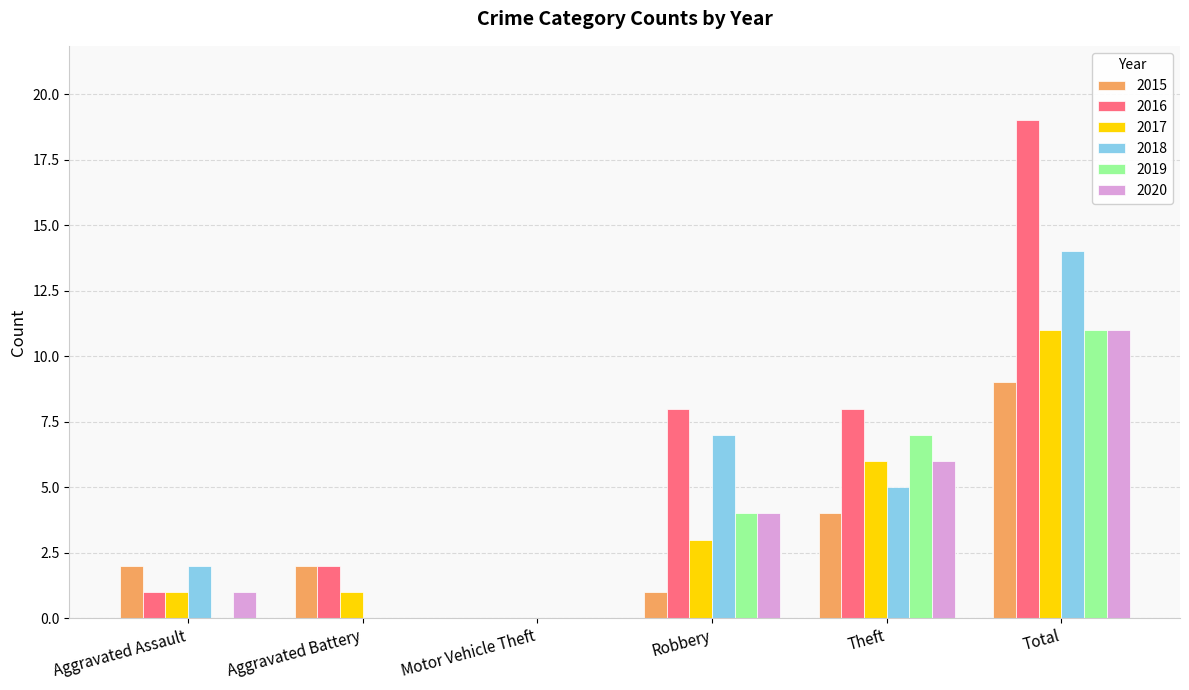

Reading left to right, list all the values displayed in this chart.

2015: Aggravated Assault=2	Aggravated Battery=2	Motor Vehicle Theft=0	Robbery=1	Theft=4	Total=9
2016: Aggravated Assault=1	Aggravated Battery=2	Motor Vehicle Theft=0	Robbery=8	Theft=8	Total=19
2017: Aggravated Assault=1	Aggravated Battery=1	Motor Vehicle Theft=0	Robbery=3	Theft=6	Total=11
2018: Aggravated Assault=2	Aggravated Battery=0	Motor Vehicle Theft=0	Robbery=7	Theft=5	Total=14
2019: Aggravated Assault=0	Aggravated Battery=0	Motor Vehicle Theft=0	Robbery=4	Theft=7	Total=11
2020: Aggravated Assault=1	Aggravated Battery=0	Motor Vehicle Theft=0	Robbery=4	Theft=6	Total=11